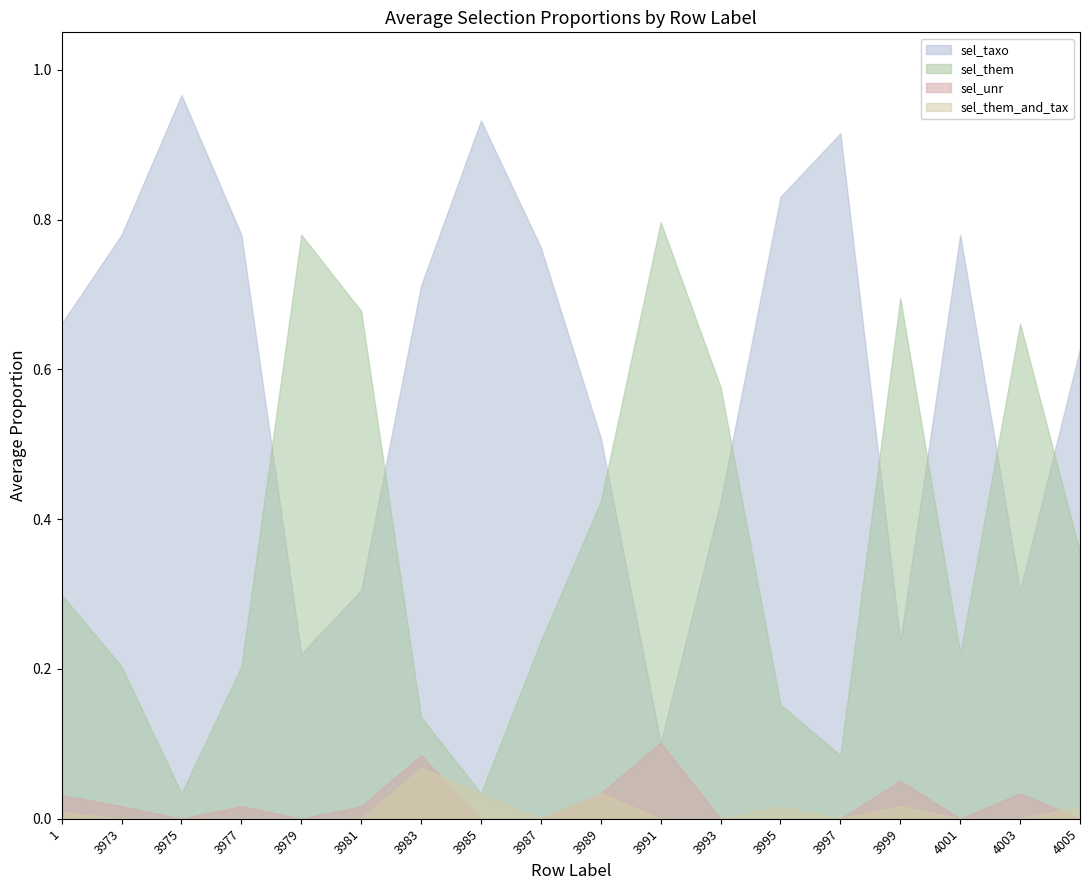

Which label corresponds to the largest value in the chart?

3975